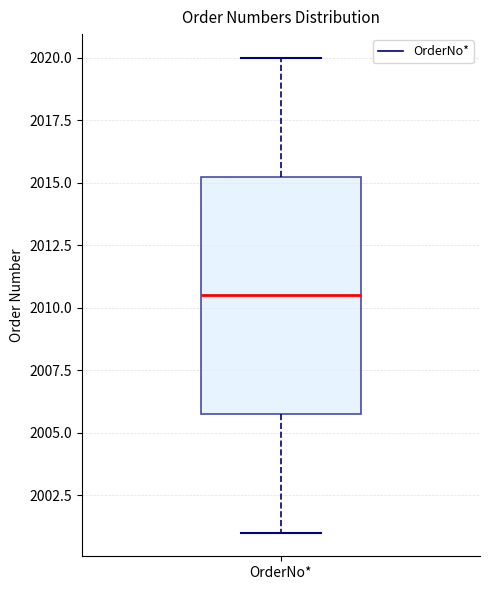

Where does the upper whisker of the box for OrderNo* end on the y-axis? The values are not printed on the chart, so give them approximately, as read against the axis.

2020.0